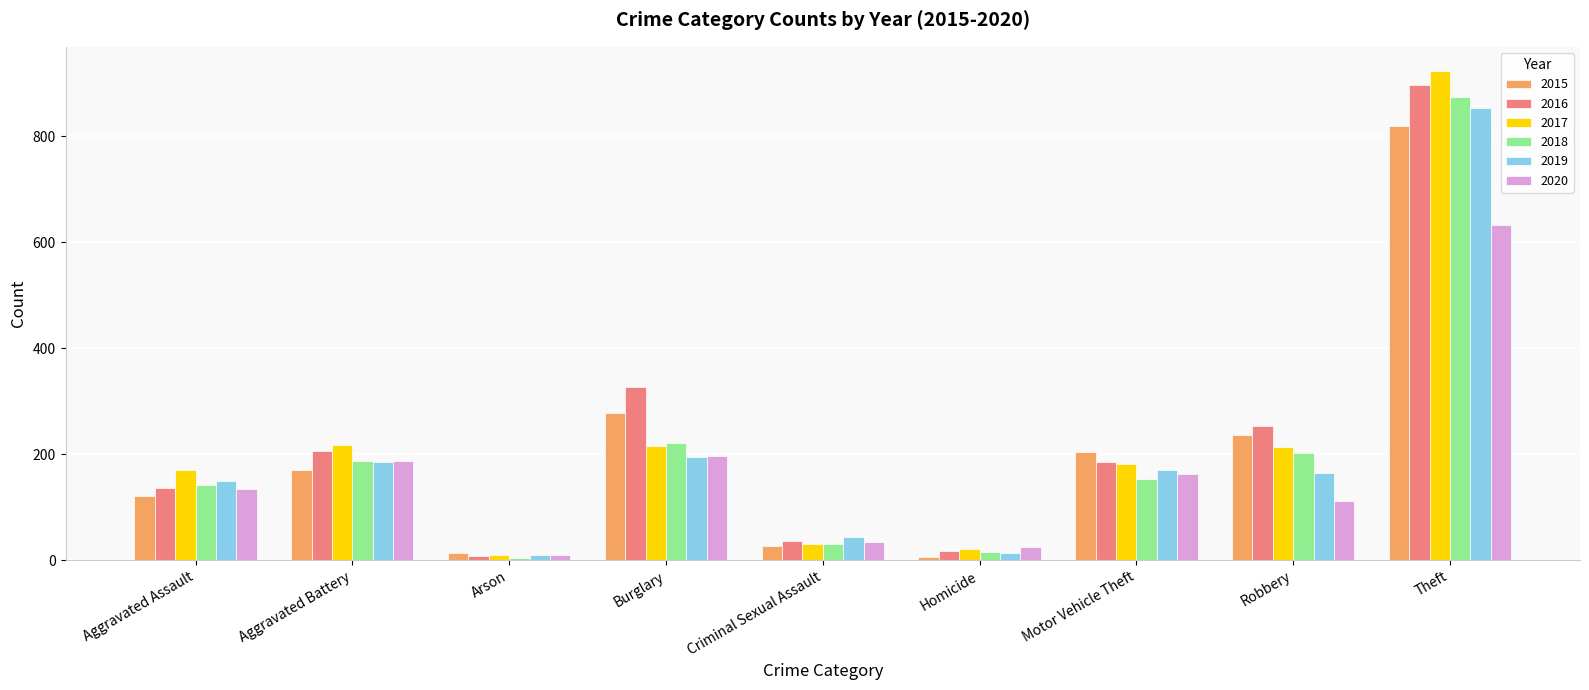

Rank the categories by 2015 value from lowest to highest.

Homicide, Arson, Criminal Sexual Assault, Aggravated Assault, Aggravated Battery, Motor Vehicle Theft, Robbery, Burglary, Theft